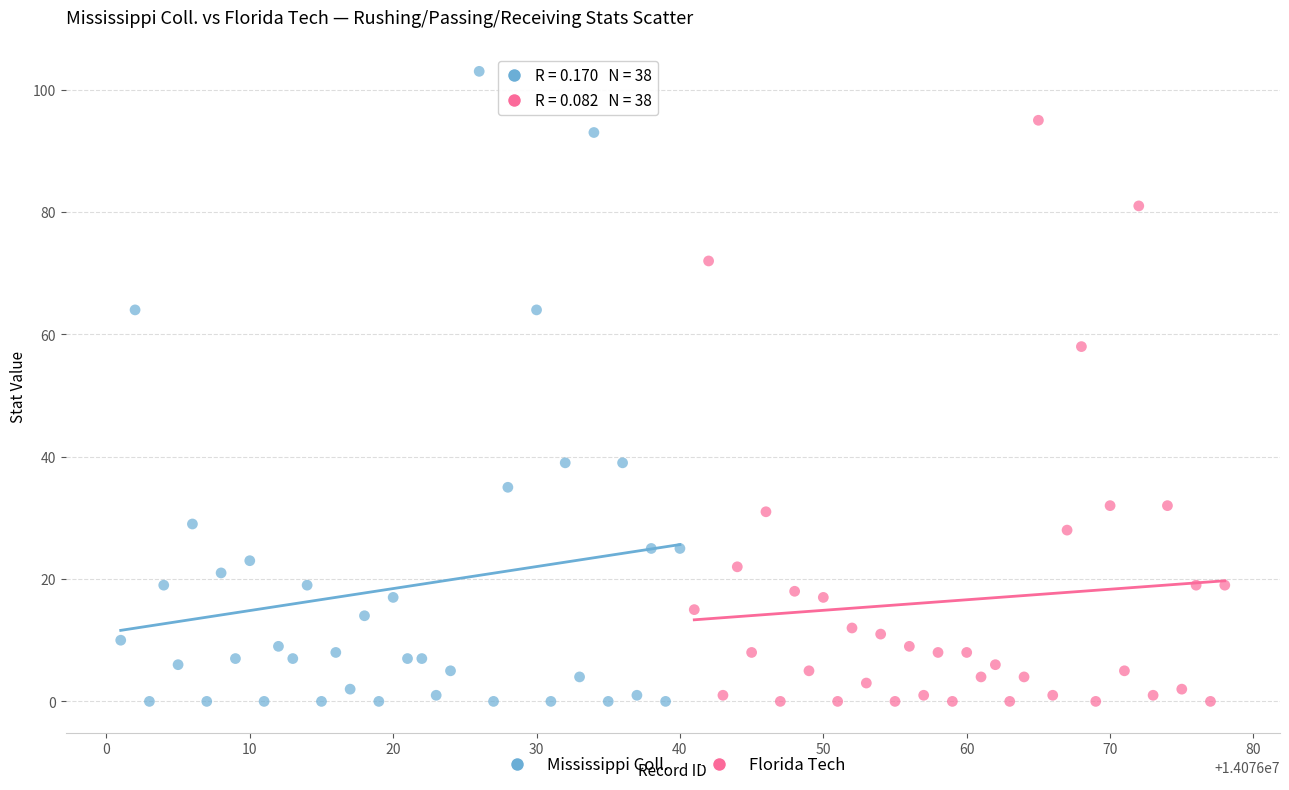

What are all the series names shown in the legend?

Mississippi Coll., Florida Tech